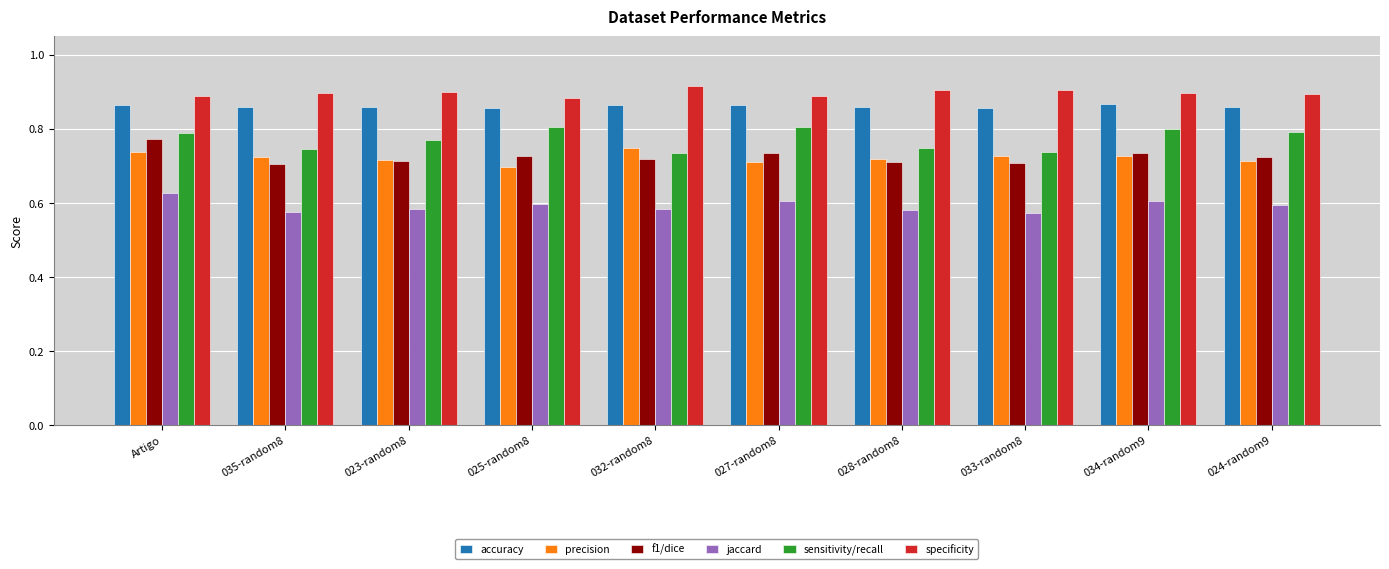

Count the number of categories in the chart.

10